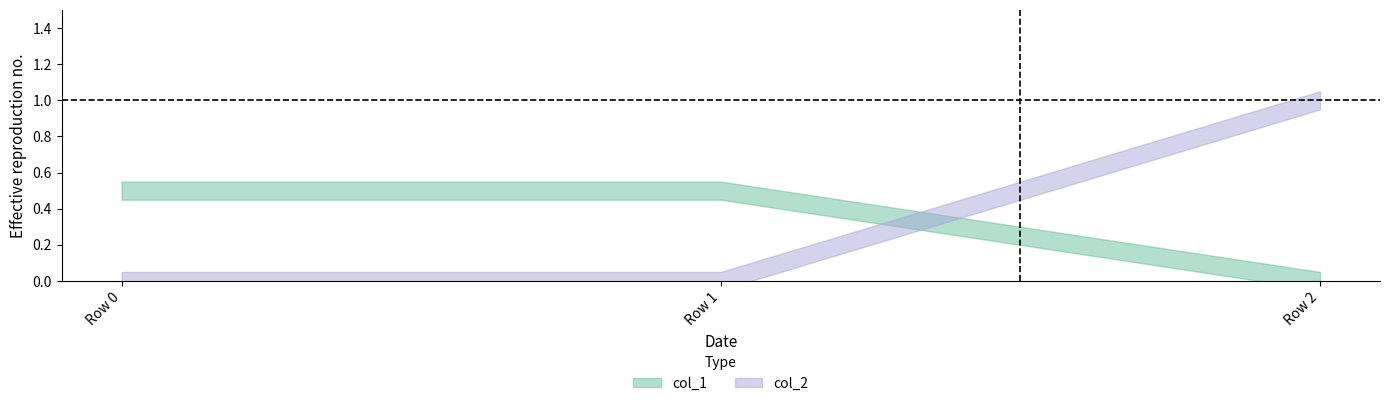

Reading left to right, extract all data points from this chart.

col_1: 0.5	0.5	0.0
col_2: 0.0	0.0	1.0